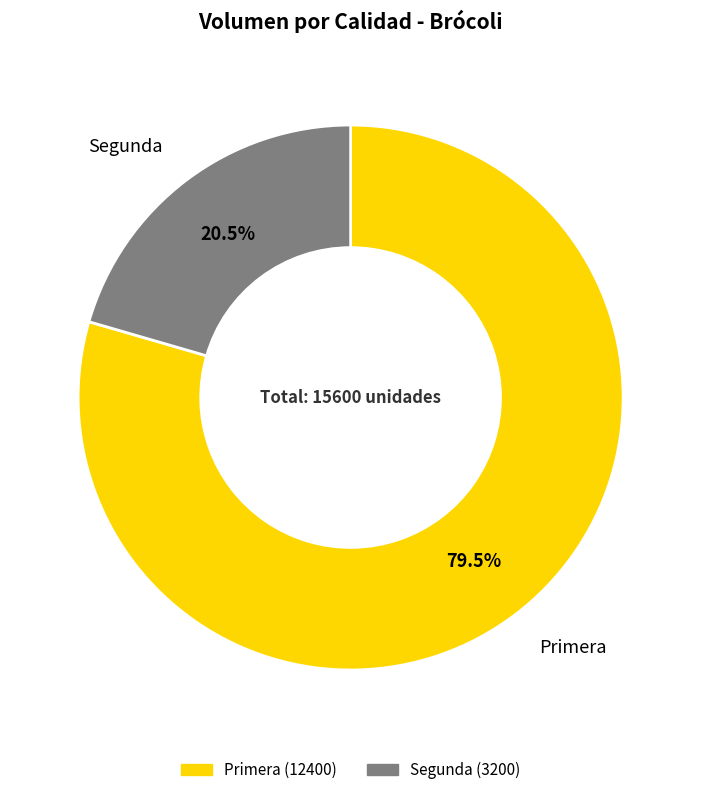

Approximately how many times larger is the value at Segunda compared to Primera?

0.3